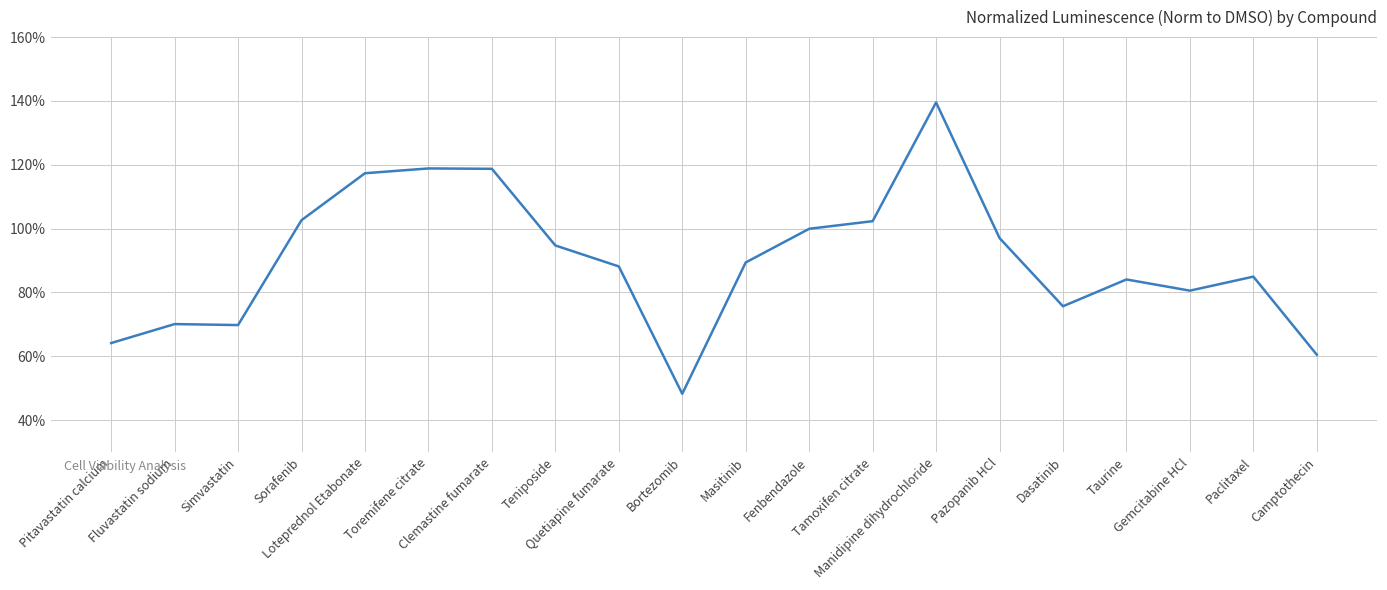

Does the chart display data point markers on the line(s)?

No